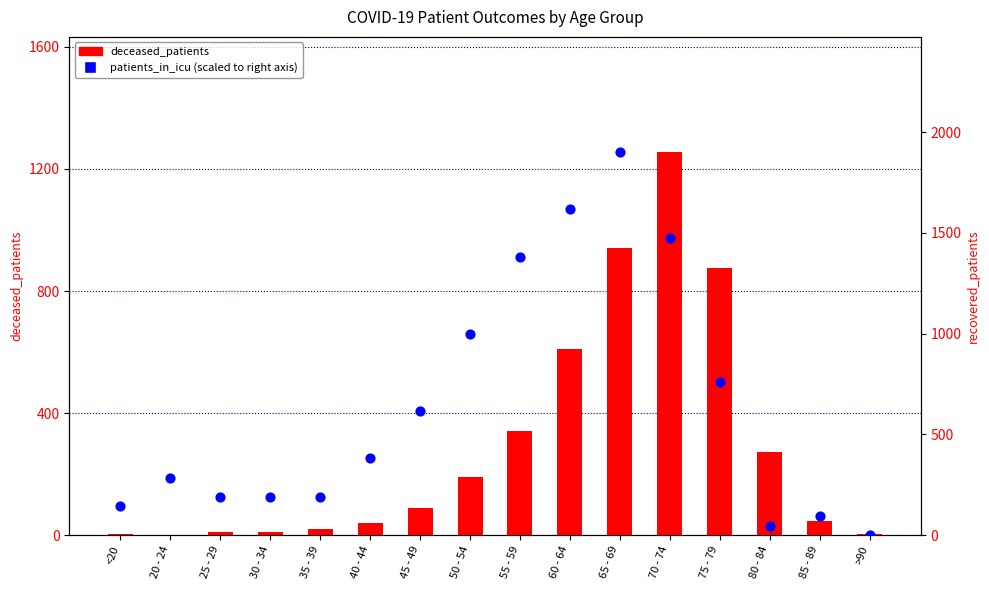

At which category is the sum across all series the highest?

65 - 69